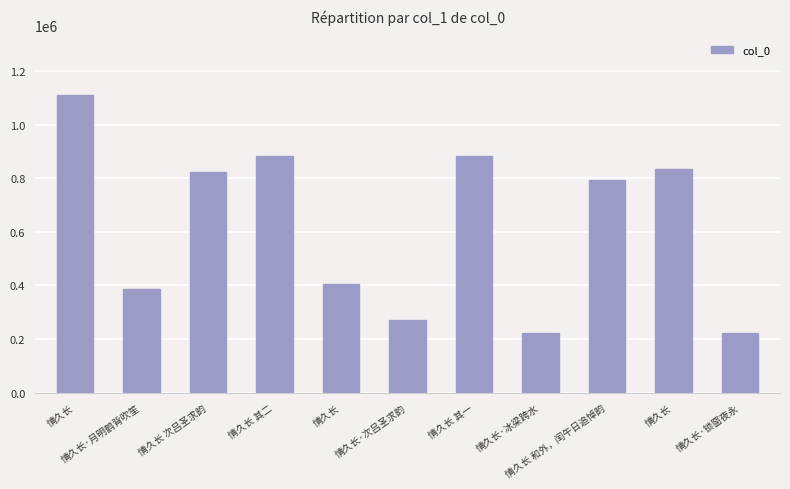

How many bars are there in total?

11